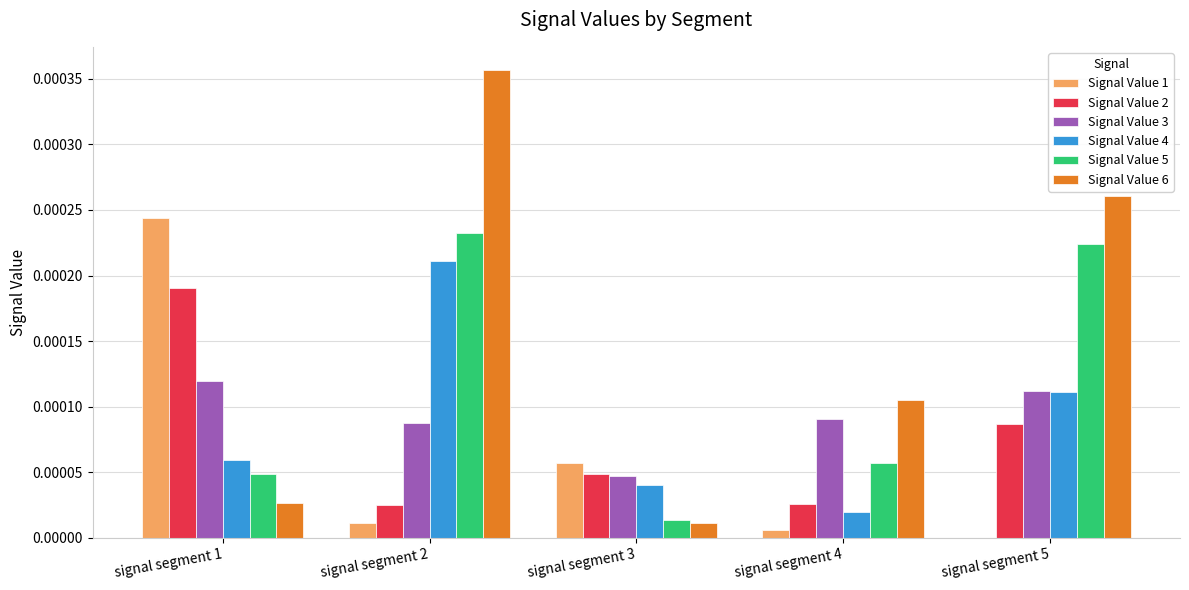

True or false: Signal Value 5 has a value of 0.0 at signal segment 1.

True